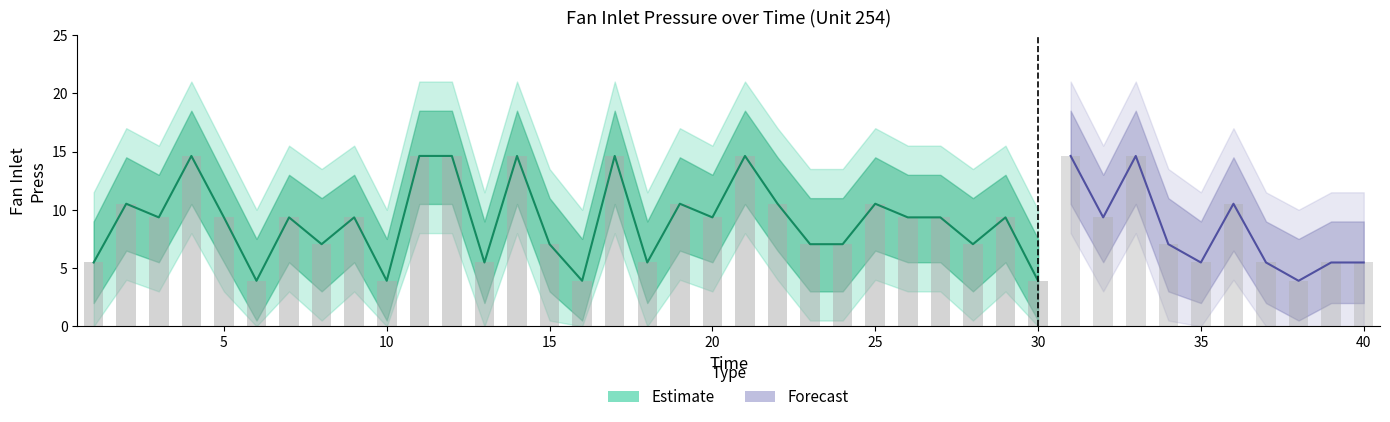

What is the value of the Fan Inlet Press Lower2 bar at the 5th from the left?

3.0